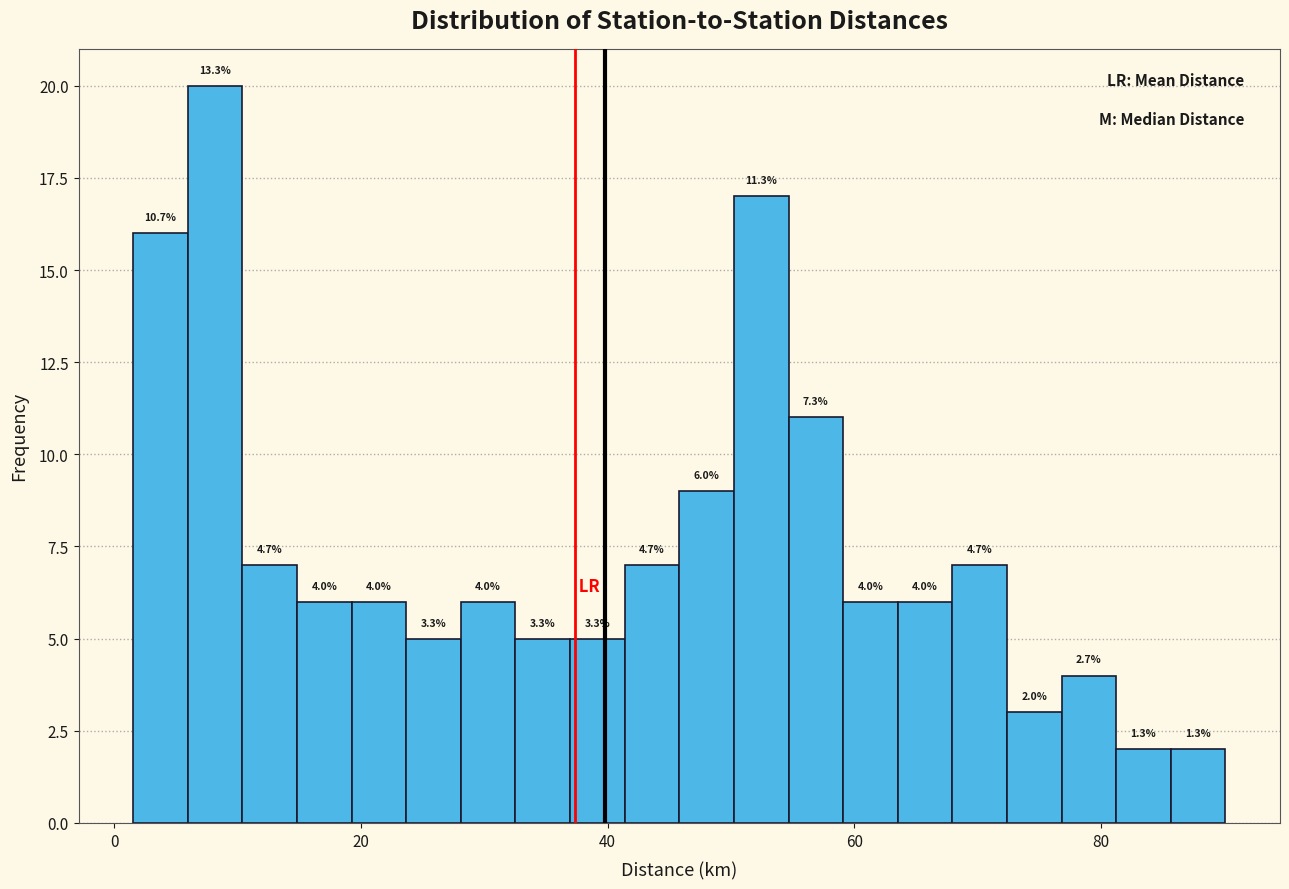

Around what value on the x-axis is the tallest bar? Give the approximate position of its centre, as read against the axis.

8